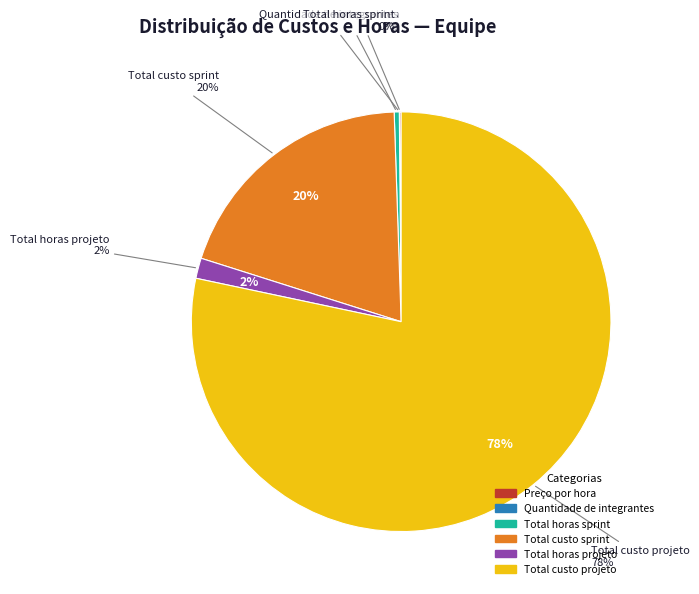

How many slices are in this pie chart?

6